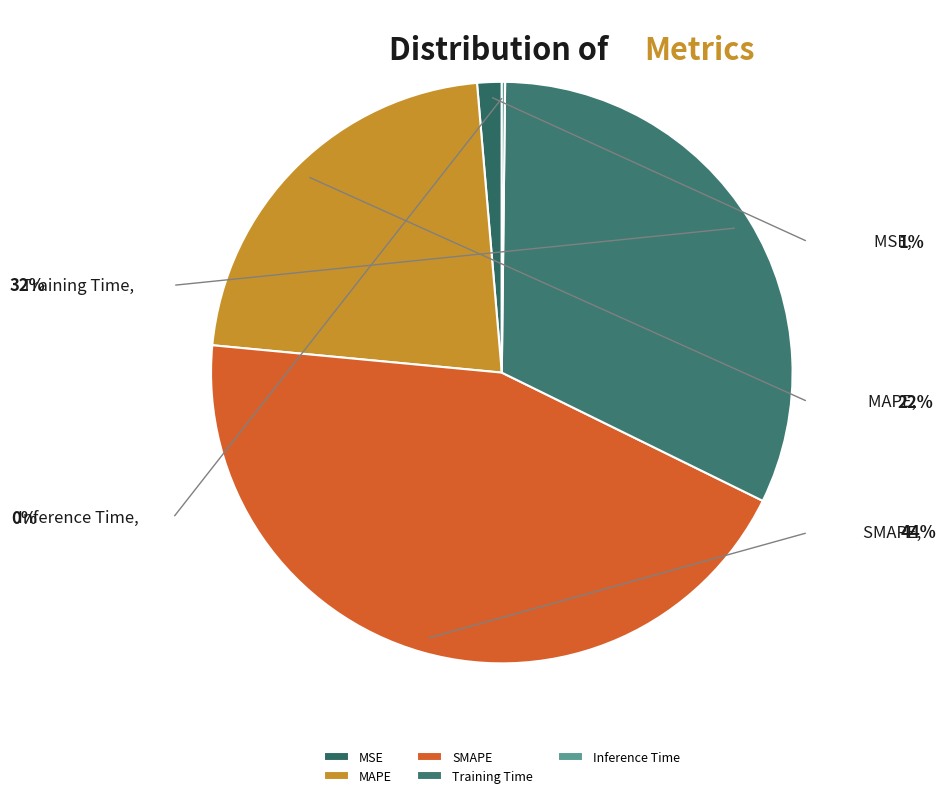

Which has a higher value, Training Time or MAPE?

Training Time